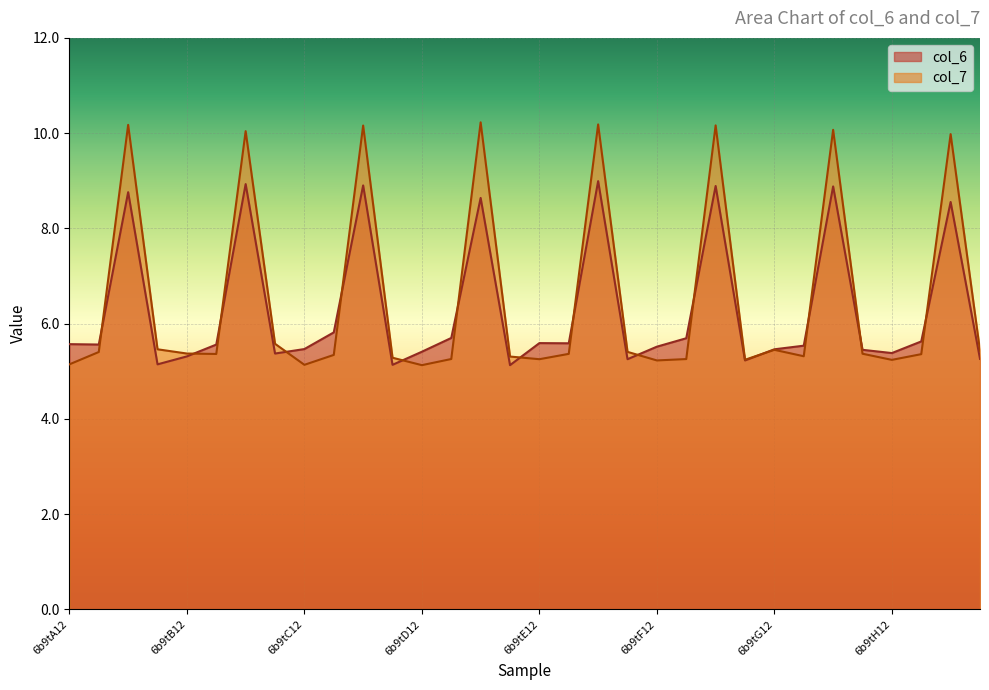

How many distinct data groups are displayed?

2